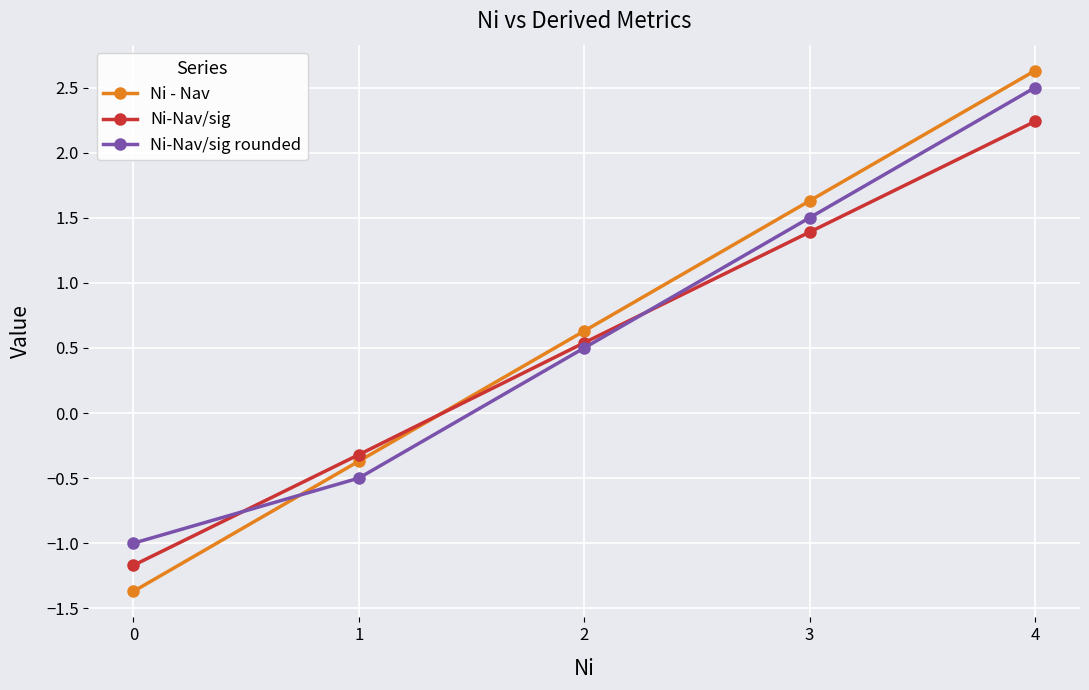

Rank the series by their average value, from lowest to highest.

Ni-Nav/sig, Ni-Nav/sig rounded, Ni - Nav